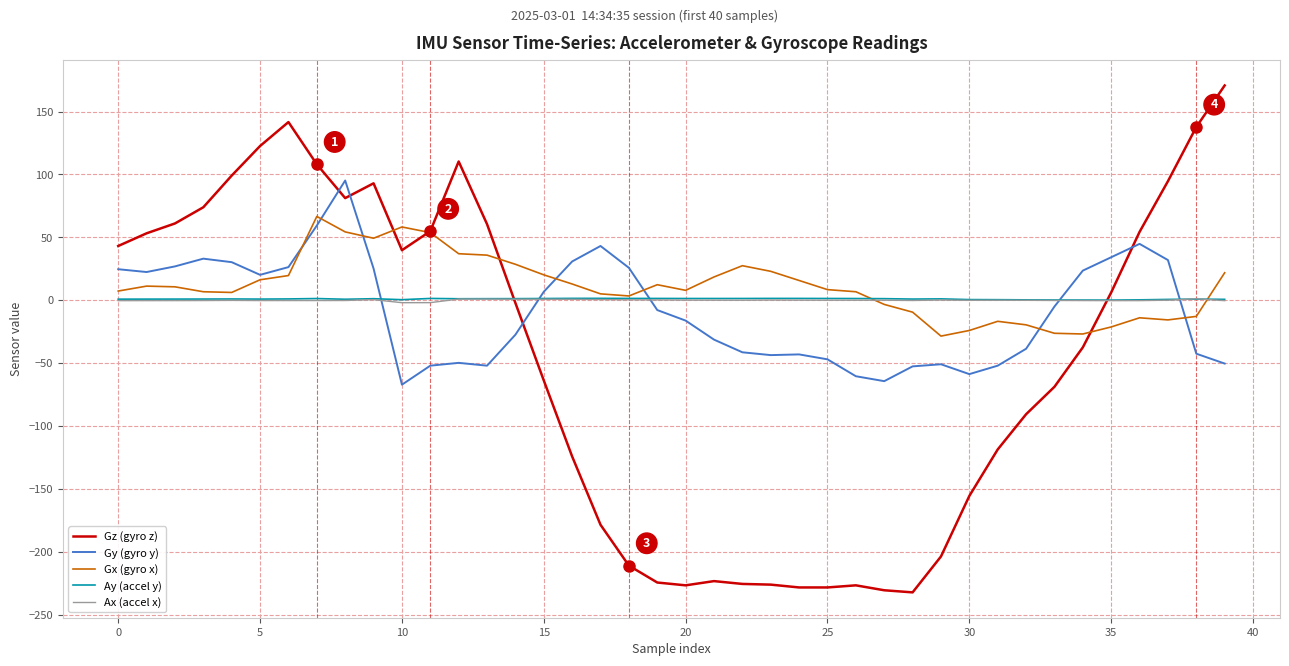

What is the greatest value displayed?

170.8